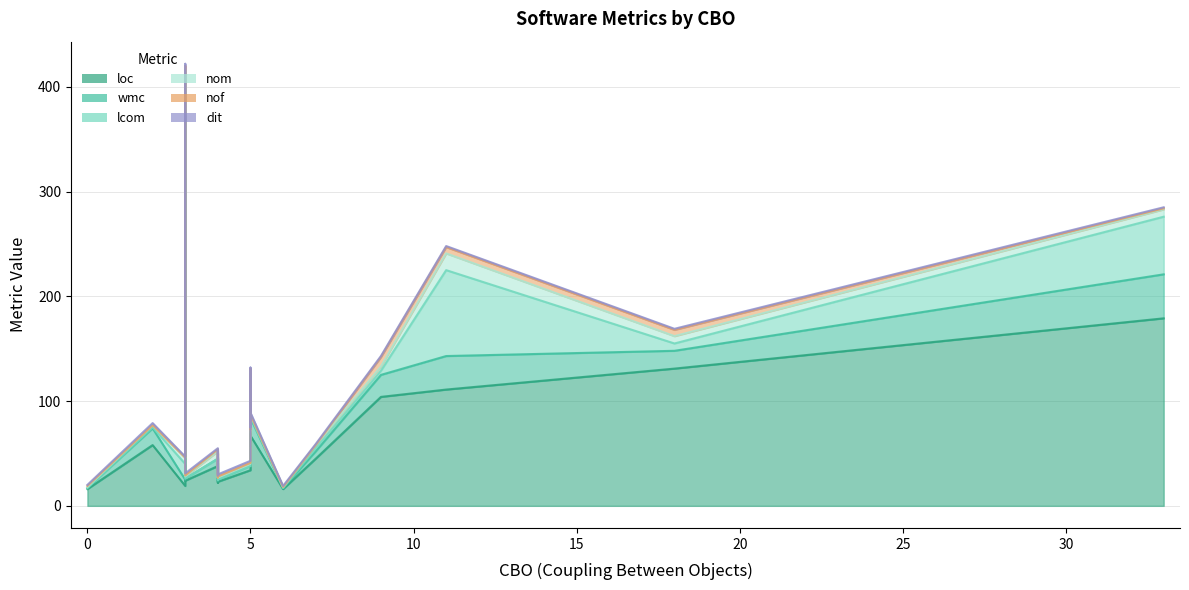

Is the value of dit at 2 greater than the value of loc at 7?

No